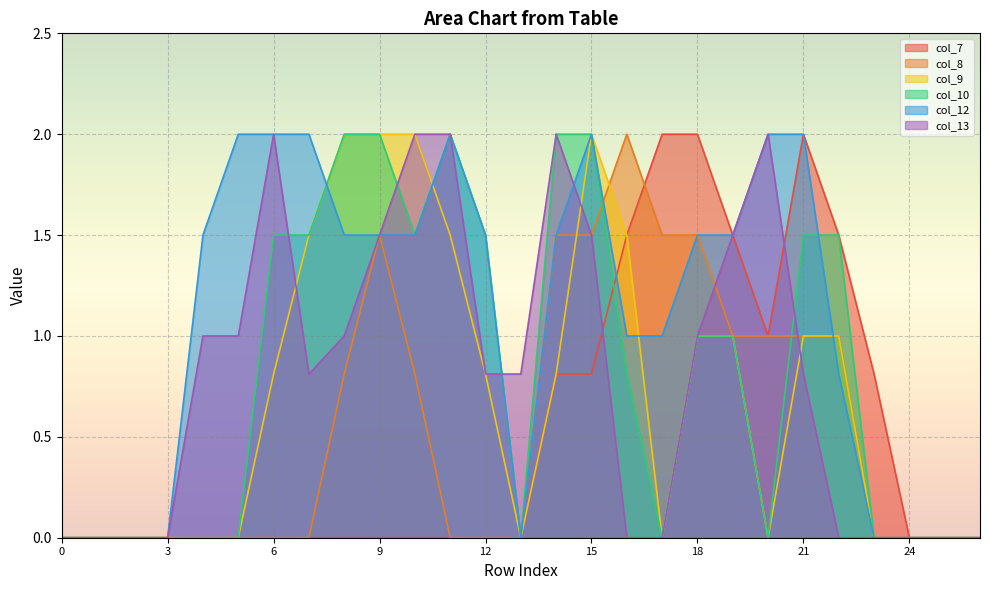

Rank the series at 23 from highest to lowest value.

col_7, col_8, col_9, col_10, col_12, col_13